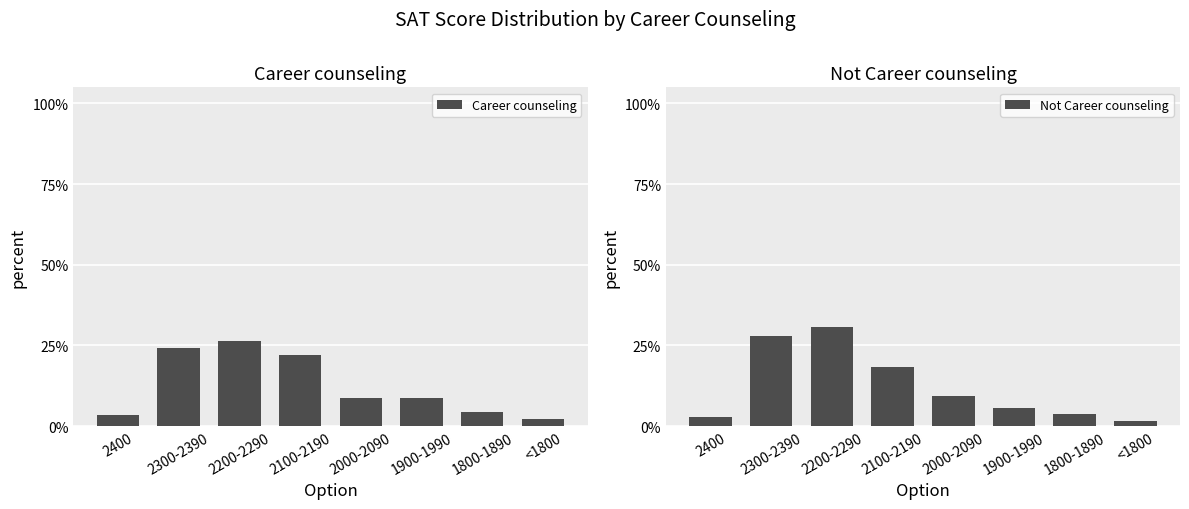

At which label does Career counseling reach its peak?

2200-2290